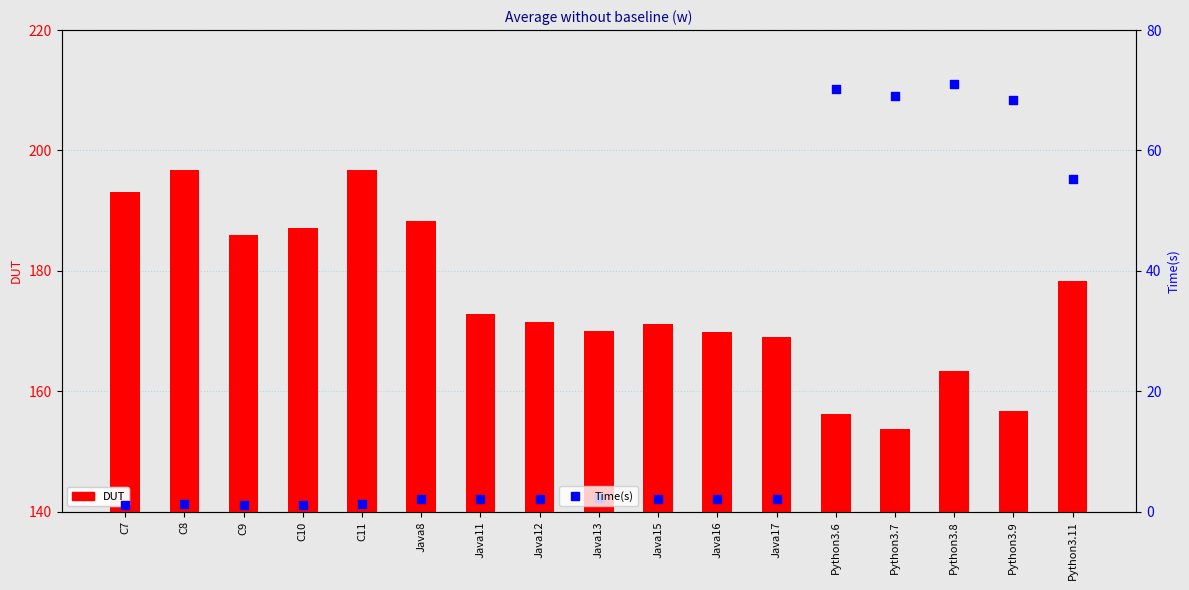

Which series has the largest total across all categories?

DUT